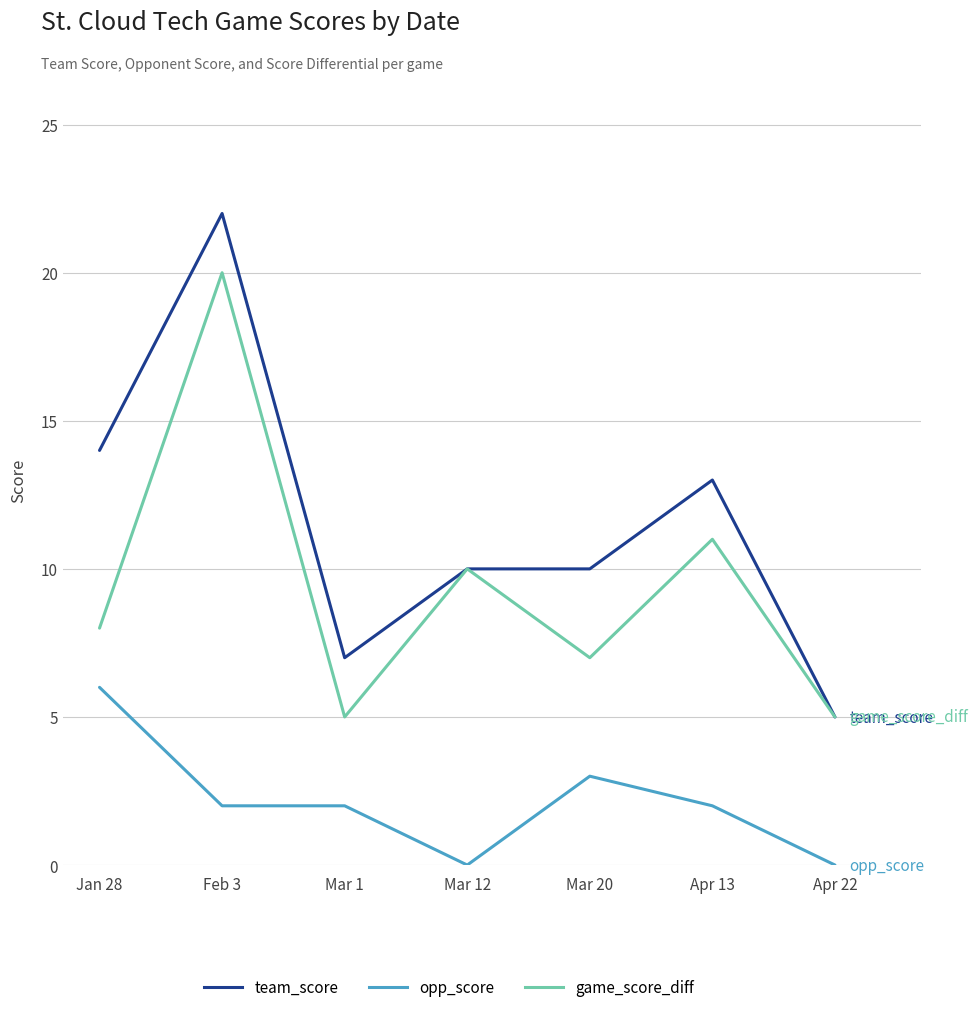

What is the average value of the game_score_diff series?

9